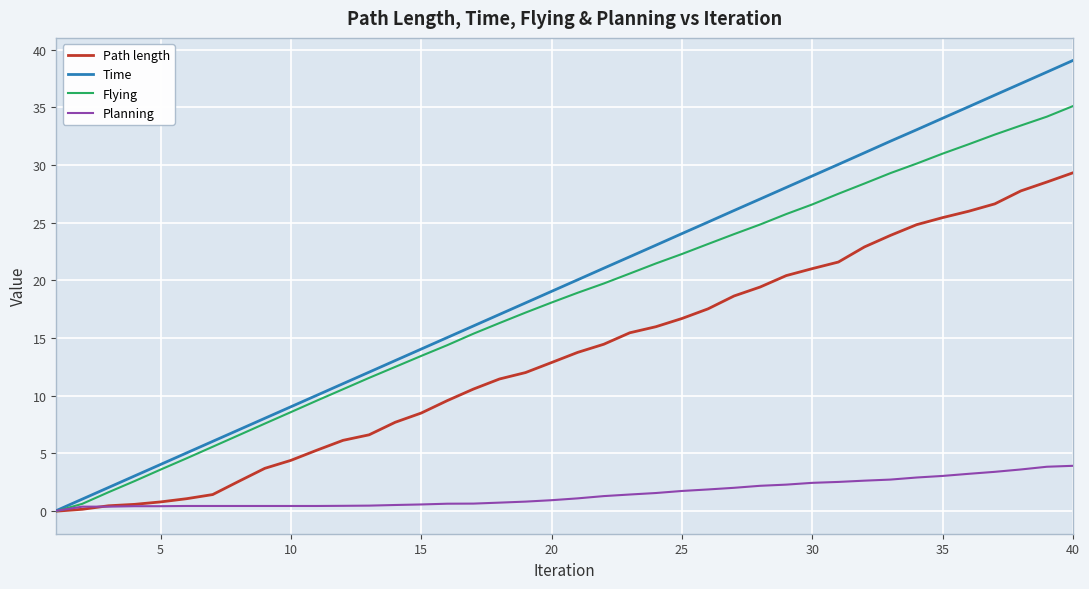

List the series in order of their peak value, highest first.

Time, Flying, Path length, Planning